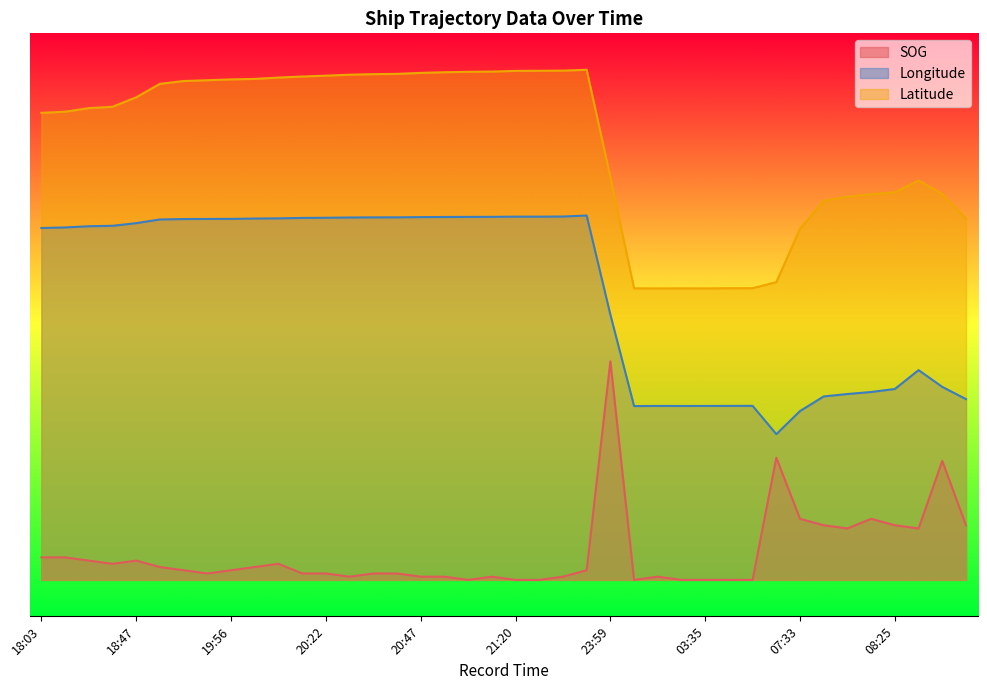

The value of Latitude at 21:28 is 3.8. True or false?

False